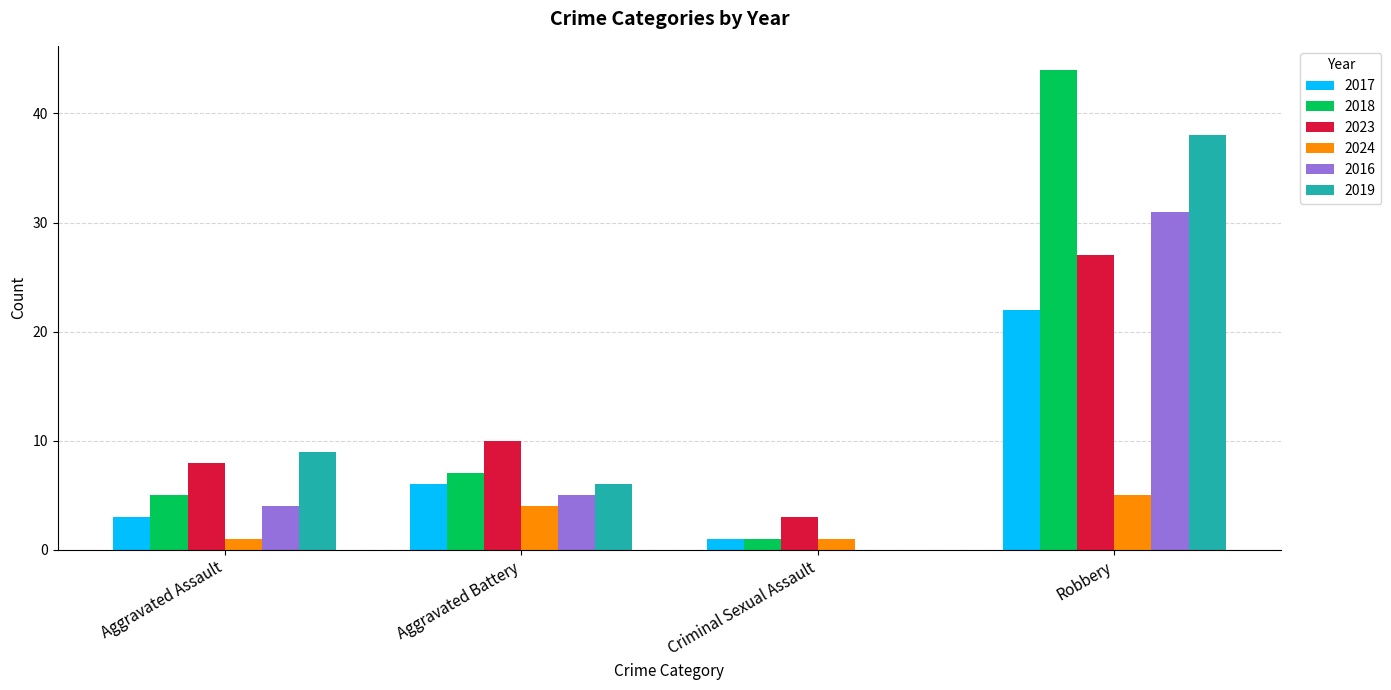

What is the sum of the 2023 values at Aggravated Battery and Criminal Sexual Assault?

13